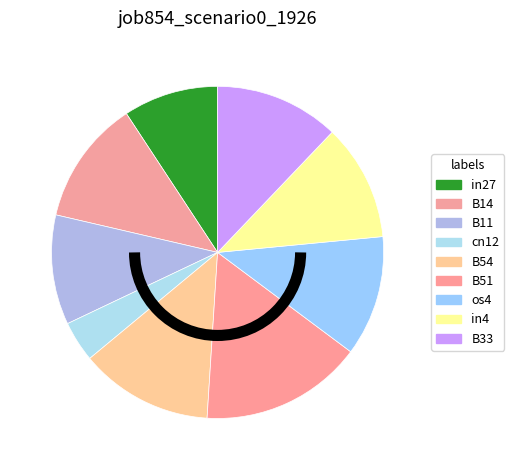

Count the number of slices in the pie.

9